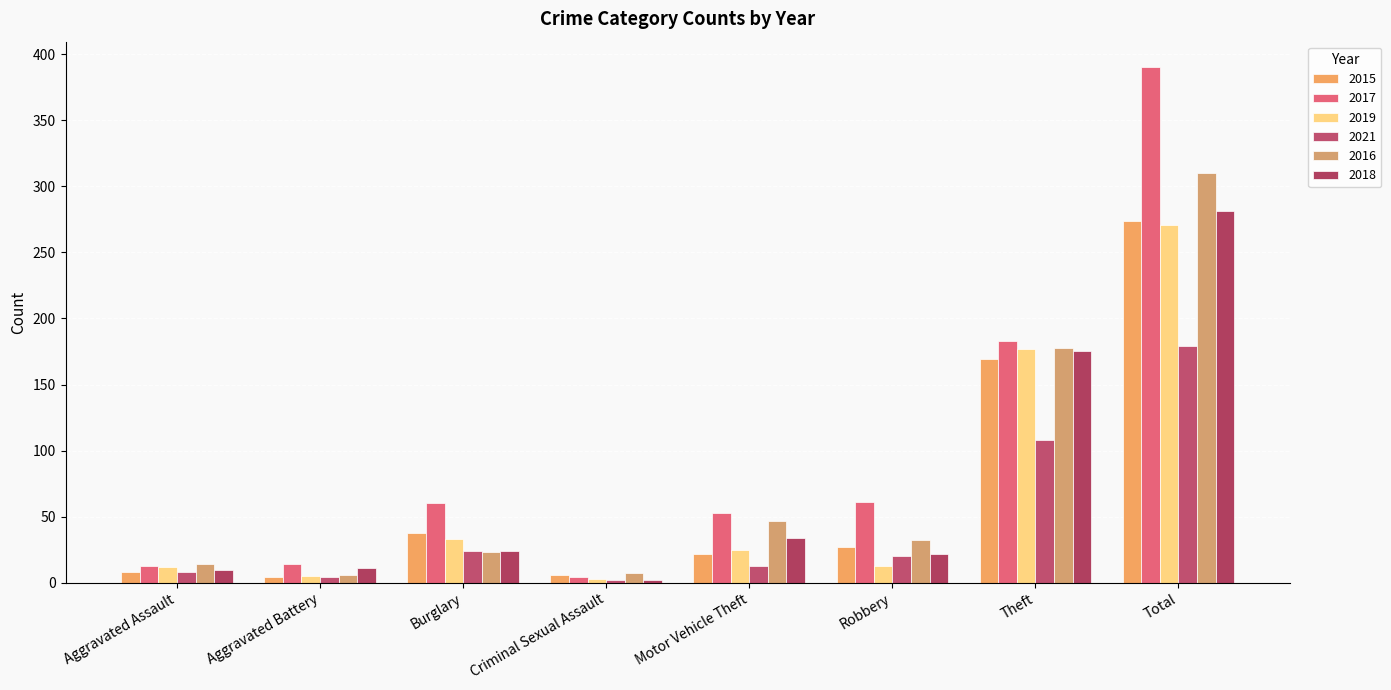

Which has a higher value, Aggravated Battery or Theft?

Theft